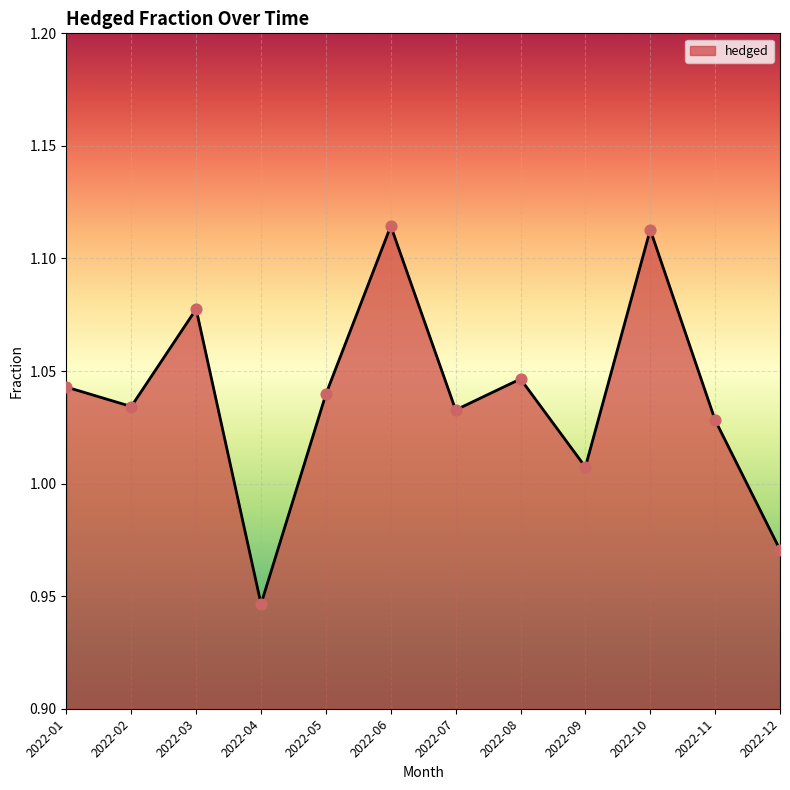

What is the change in value from 2022-06 to 2022-09?

-0.1